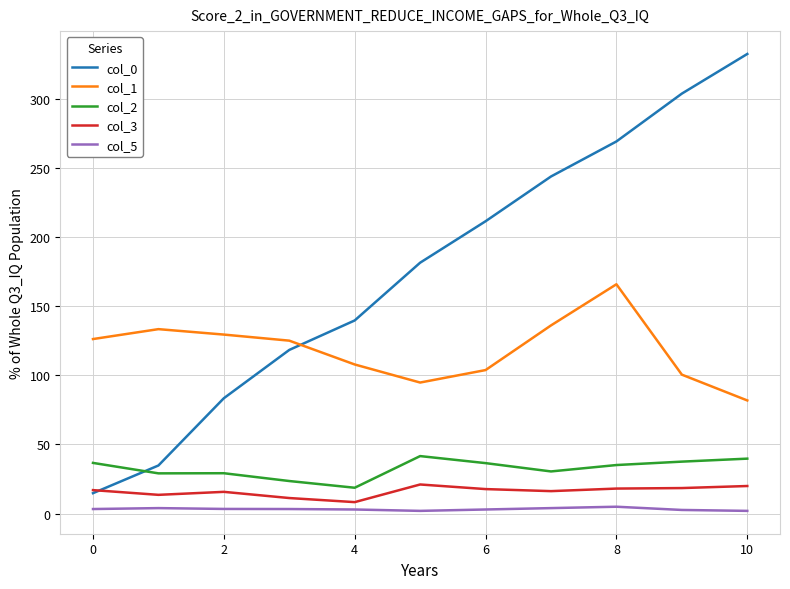

Count the col_5 values in the range 2 to 4.

10